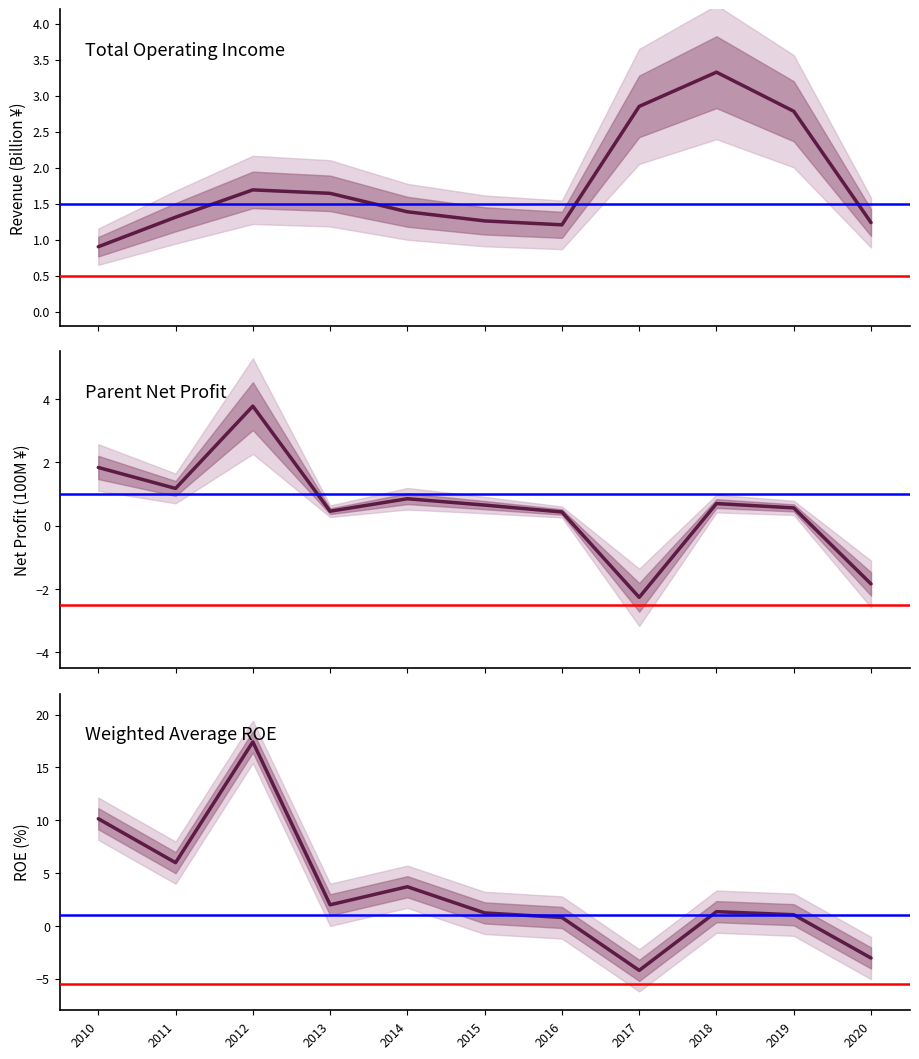

Rank the categories by value from lowest to highest.

2017, 2020, 2016, 2019, 2015, 2018, 2013, 2014, 2011, 2010, 2012